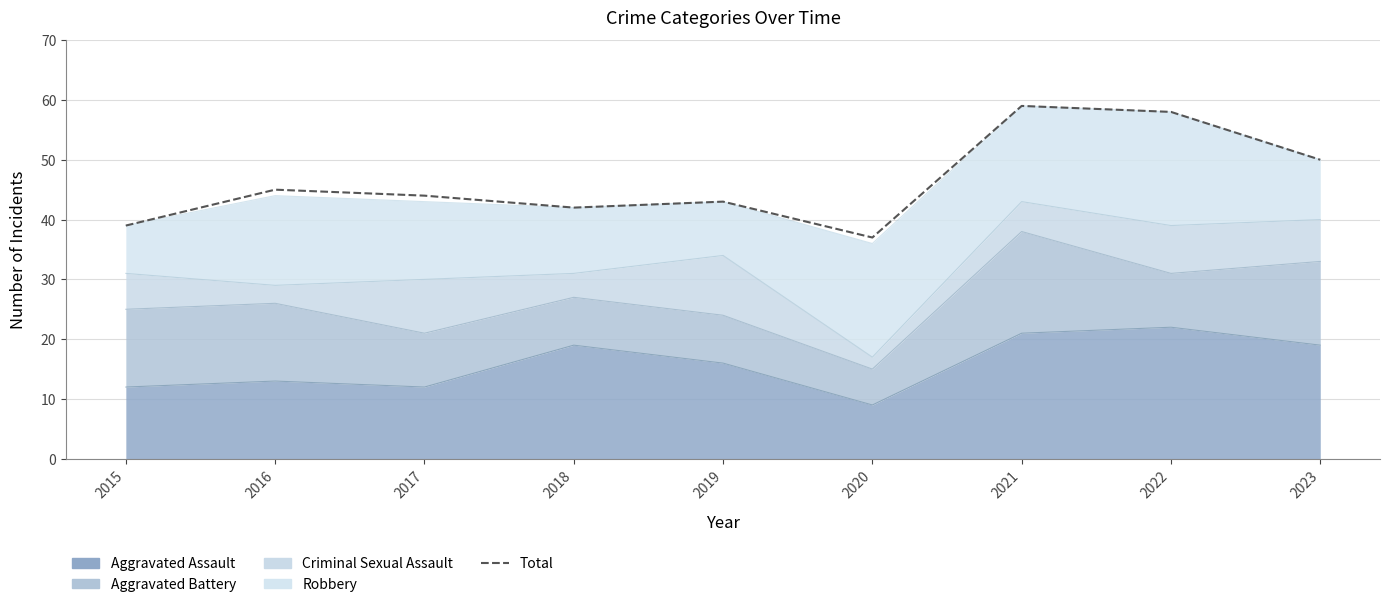

What is the value of the 5th point from the left?

43